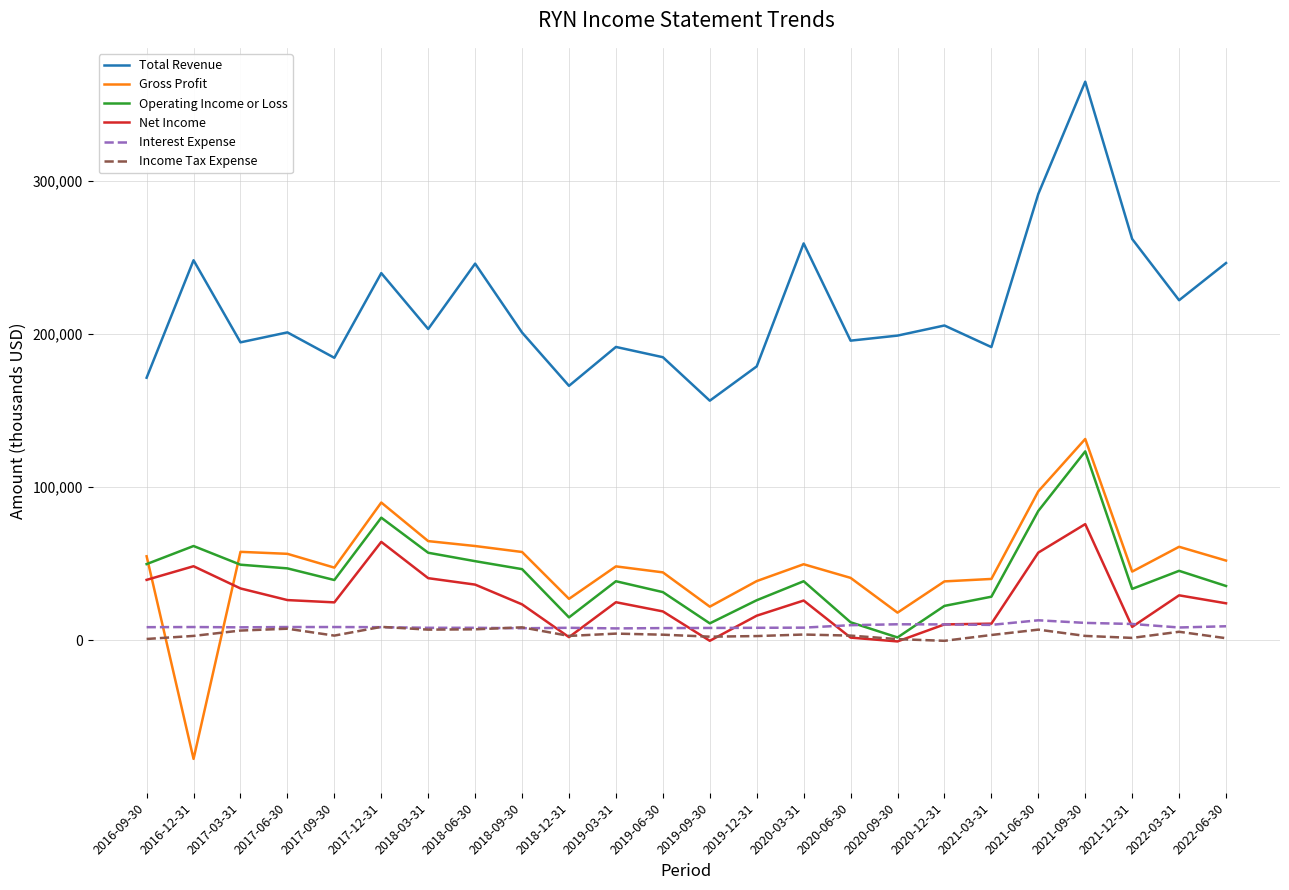

What is the difference between the Gross Profit values at 2016-09-30 and 2021-06-30?

42400